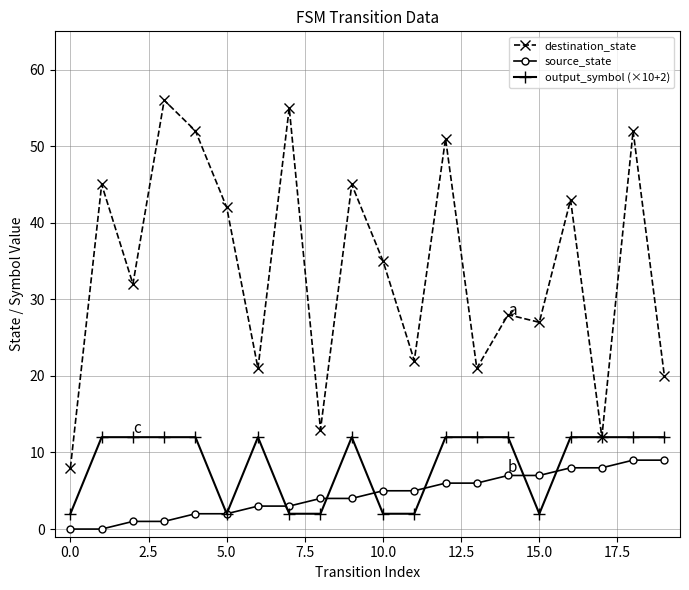

True or false: source_state and destination_state intersect in this chart.

False